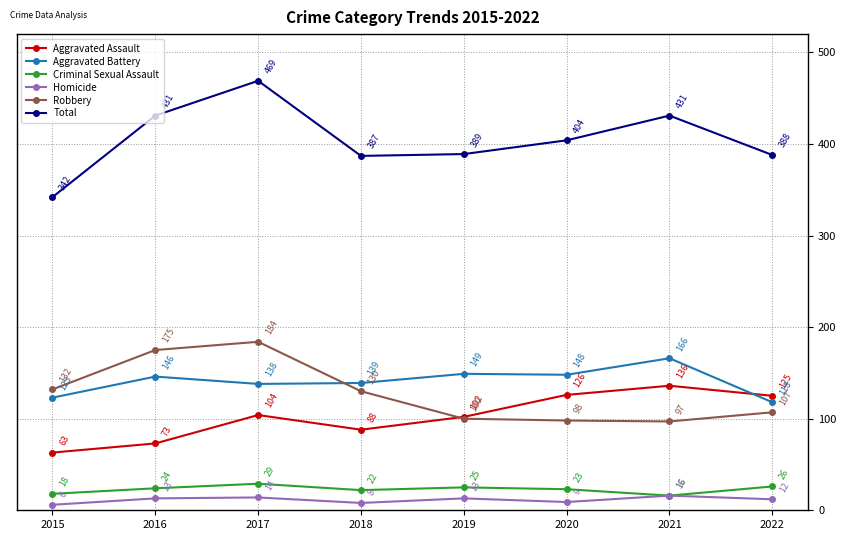

What is the total value across all series at 2022?

776